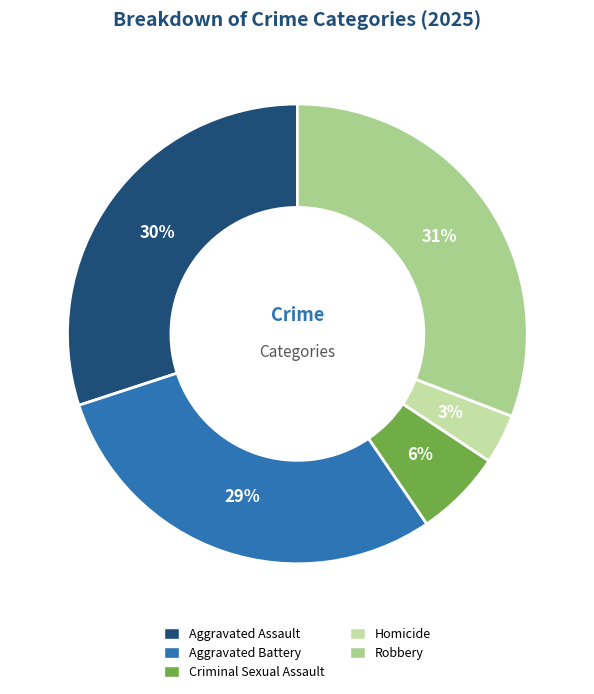

What percentage is the Criminal Sexual Assault slice, to the nearest percent?

6%